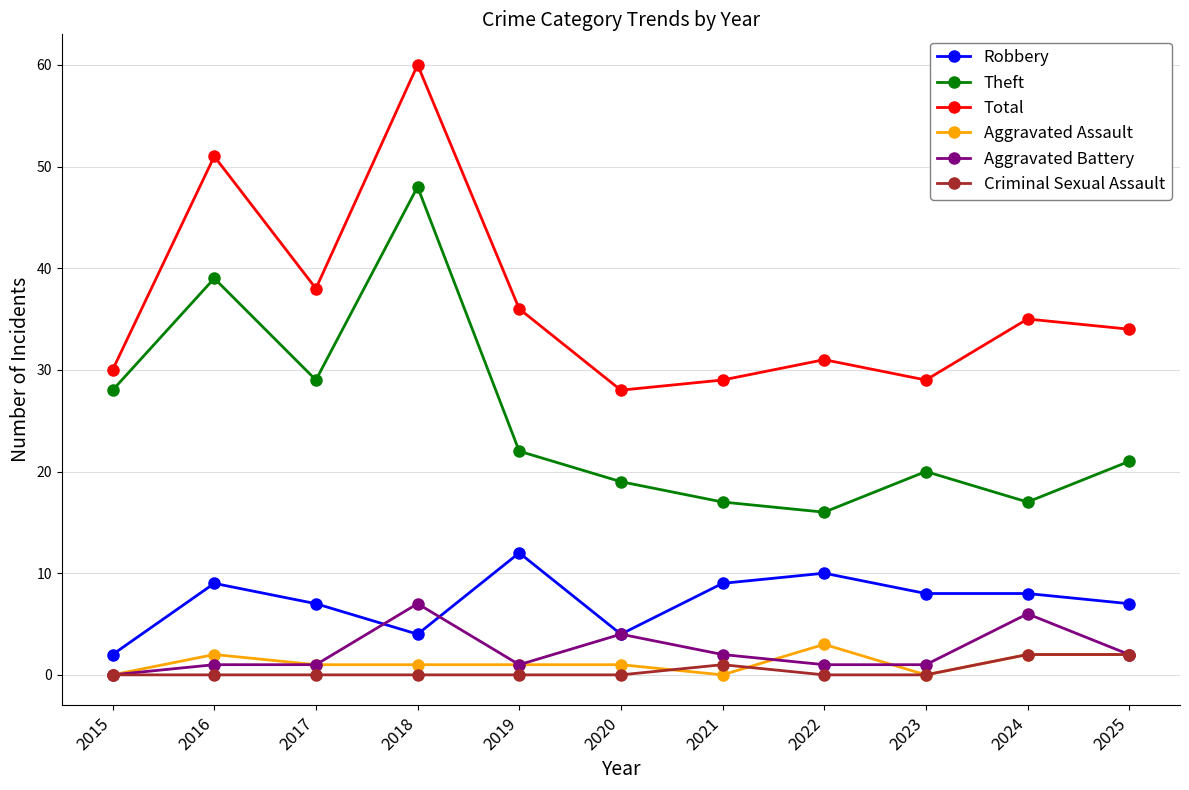

True or false: Theft has a value of 17 at 2015.

False